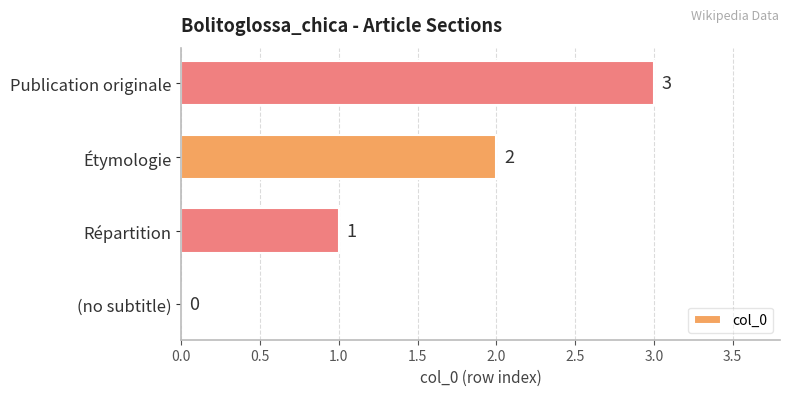

What is the maximum value shown in the chart?

3